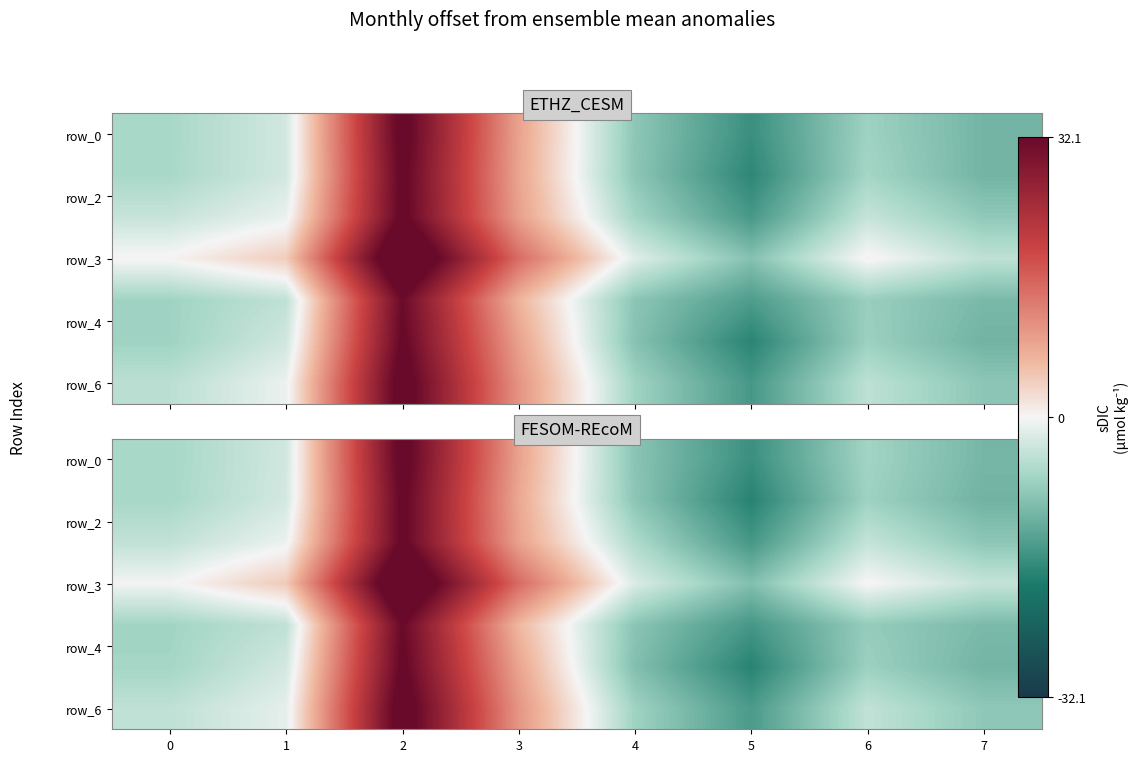

How many values in the row_4 series exceed -6?

3